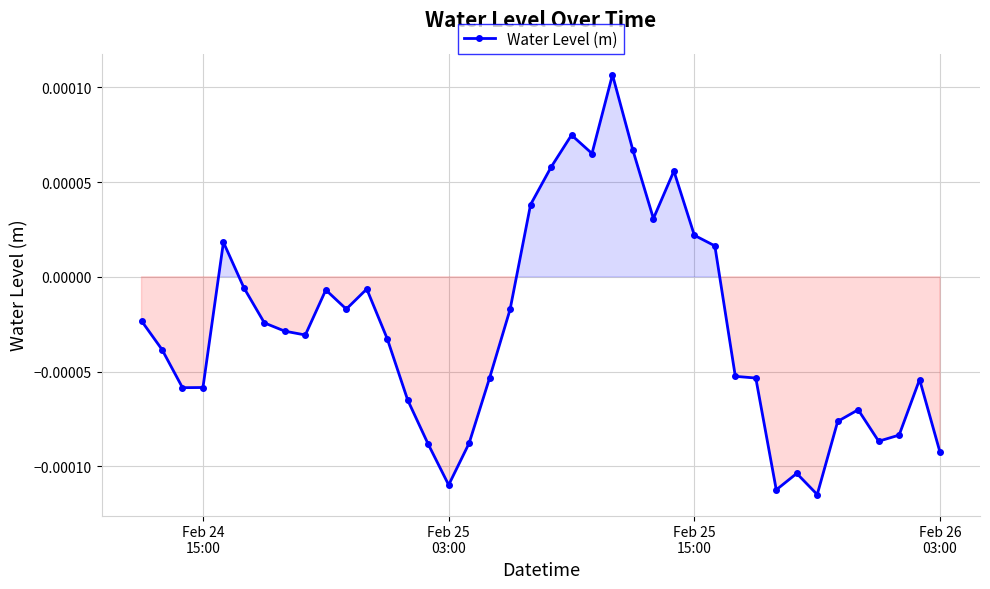

True or false: the data has more than 0 interior local peaks.

True